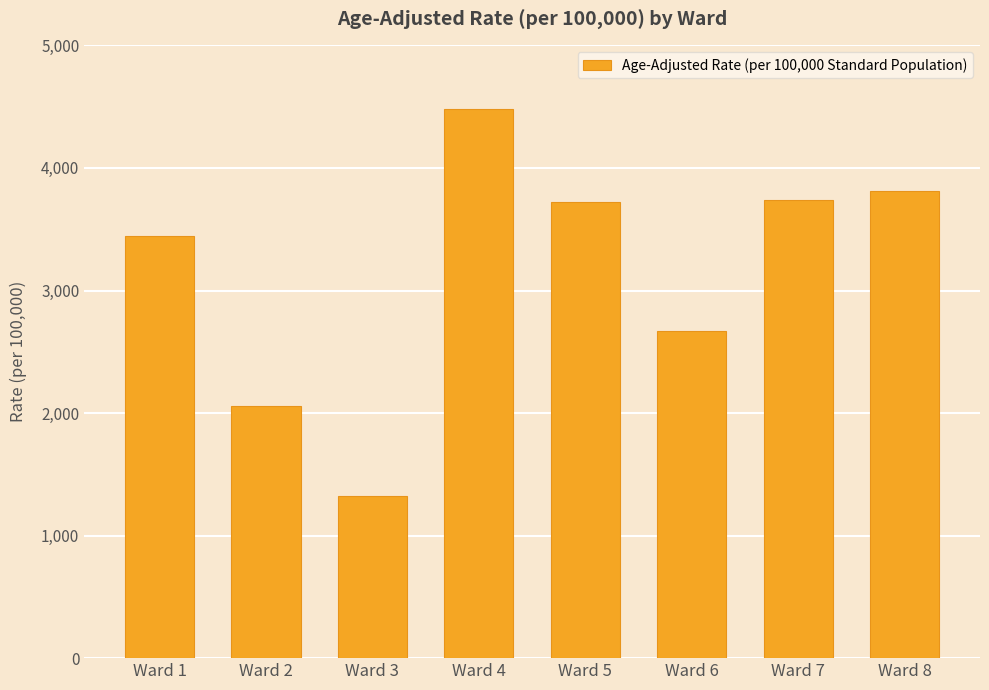

What is the value of the 3rd bar from the left?

1323.3